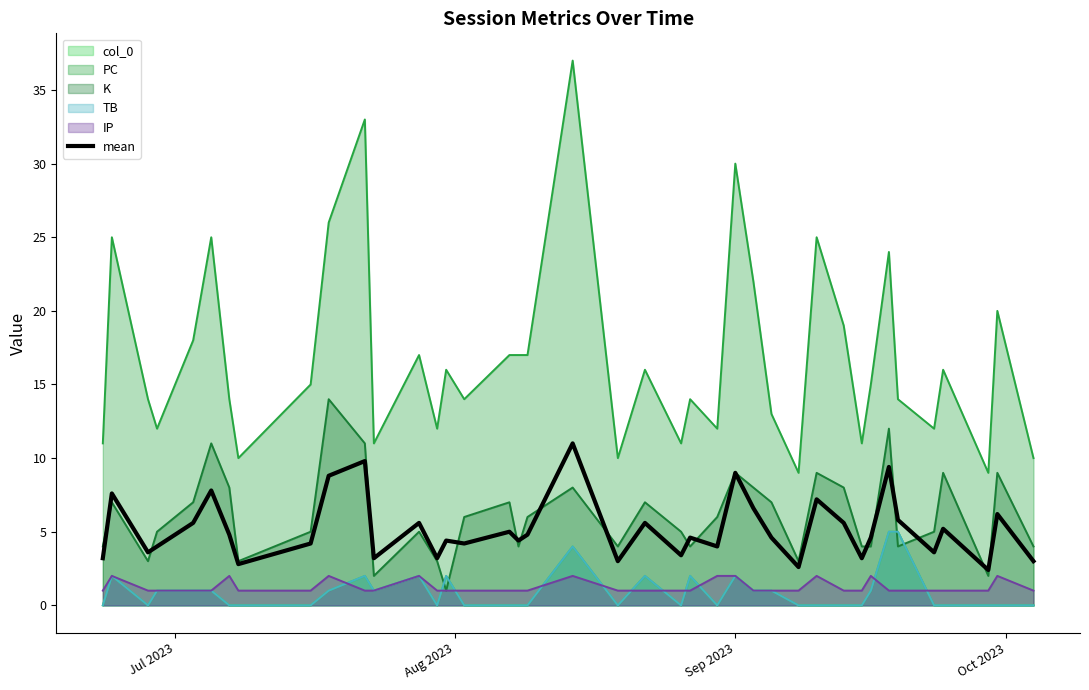

What is the value of the 23rd point from the left?

3.4